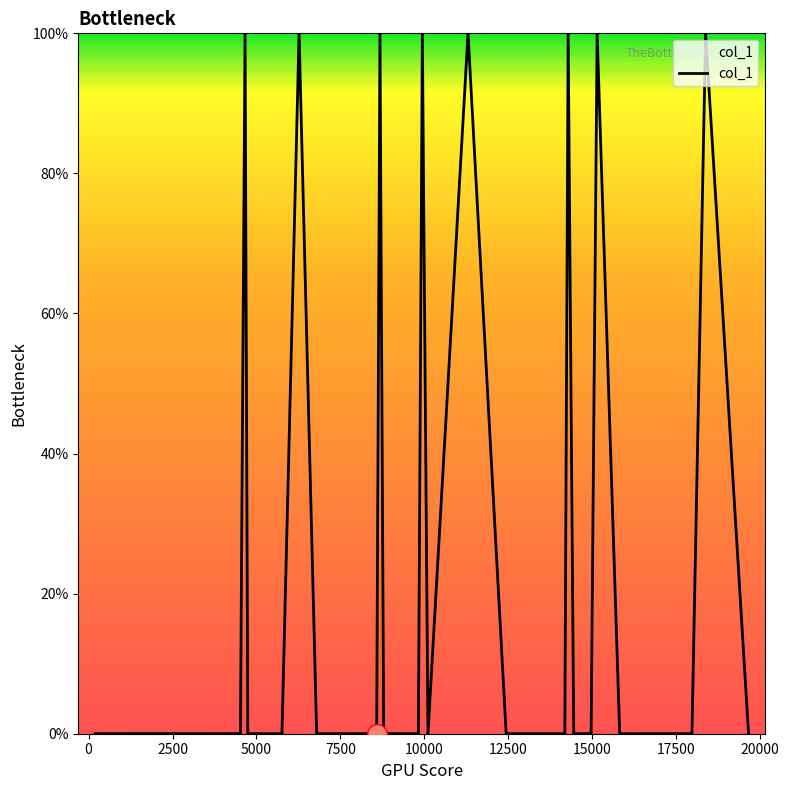

What is the difference between the maximum and minimum values?

100.0